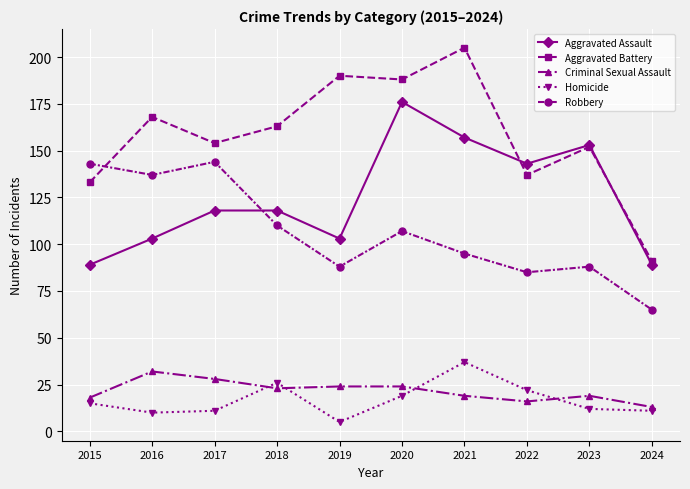

What is the value of the Criminal Sexual Assault point at the 3rd from the left?

28